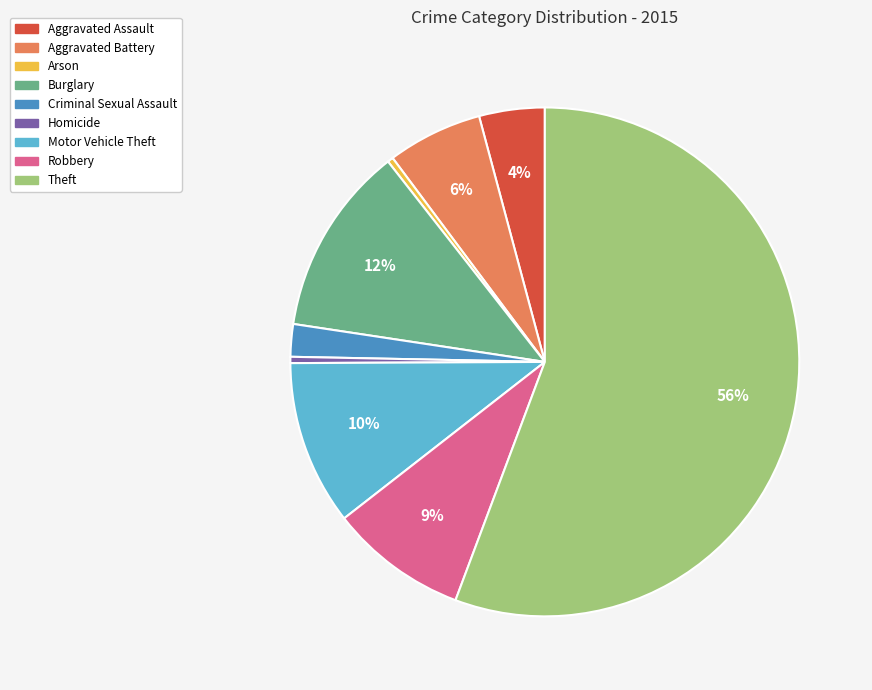

To the nearest percent, what is the average slice percentage?

11%